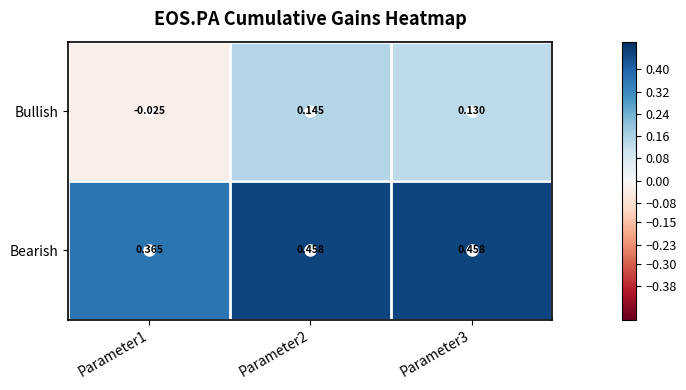

List the series in order of their overall mean, lowest first.

Bullish, Bearish